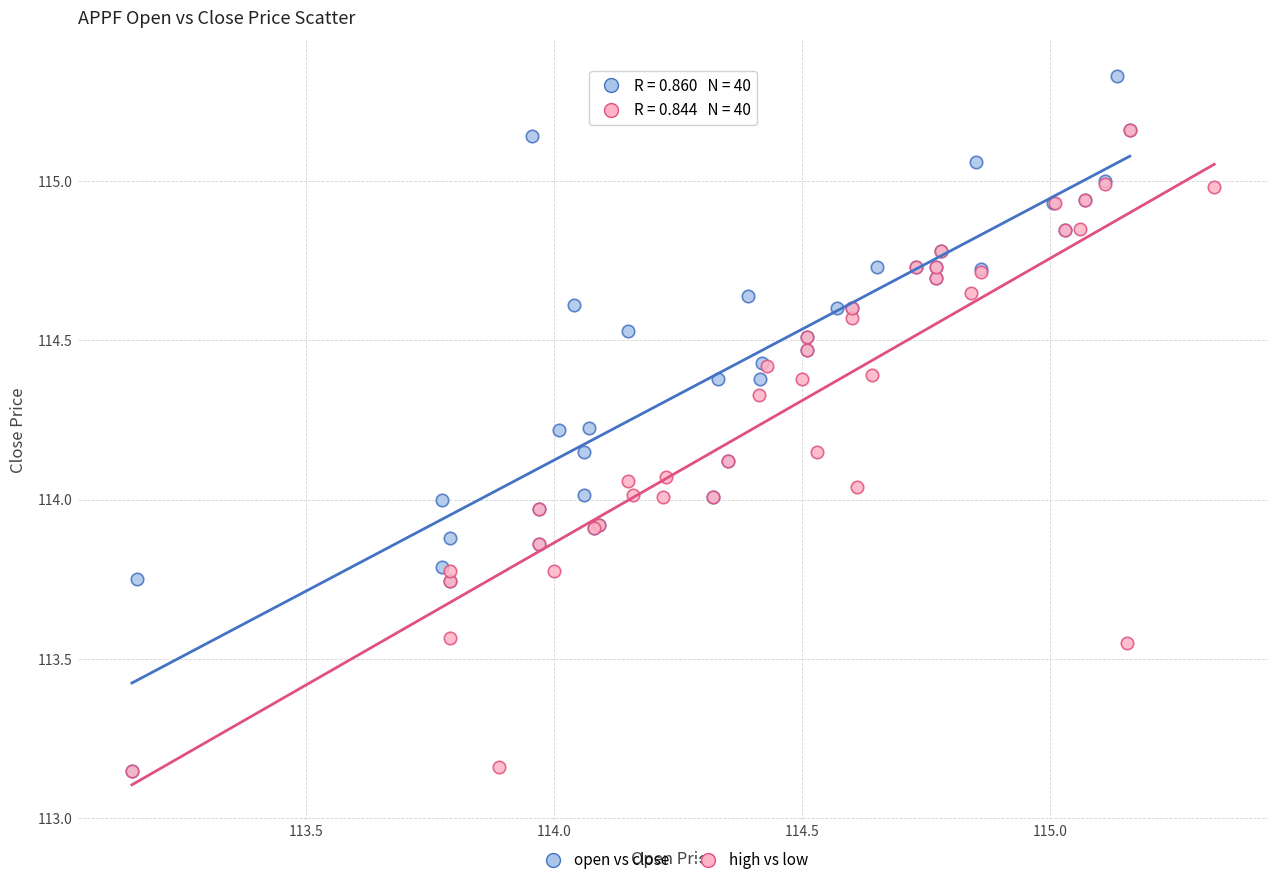

Which series has the widest spread of Y values?

open vs close